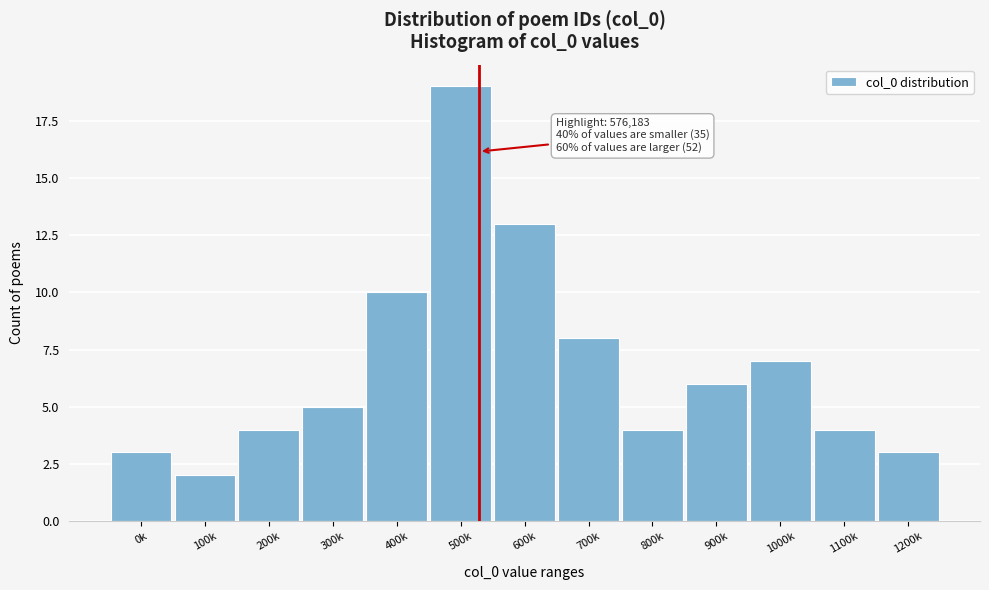

Reading left to right, extract all data points from this chart.

0k=3	100k=2	200k=4	300k=5	400k=10	500k=19	600k=13	700k=8	800k=4	900k=6	1000k=7	1100k=4	1200k=3